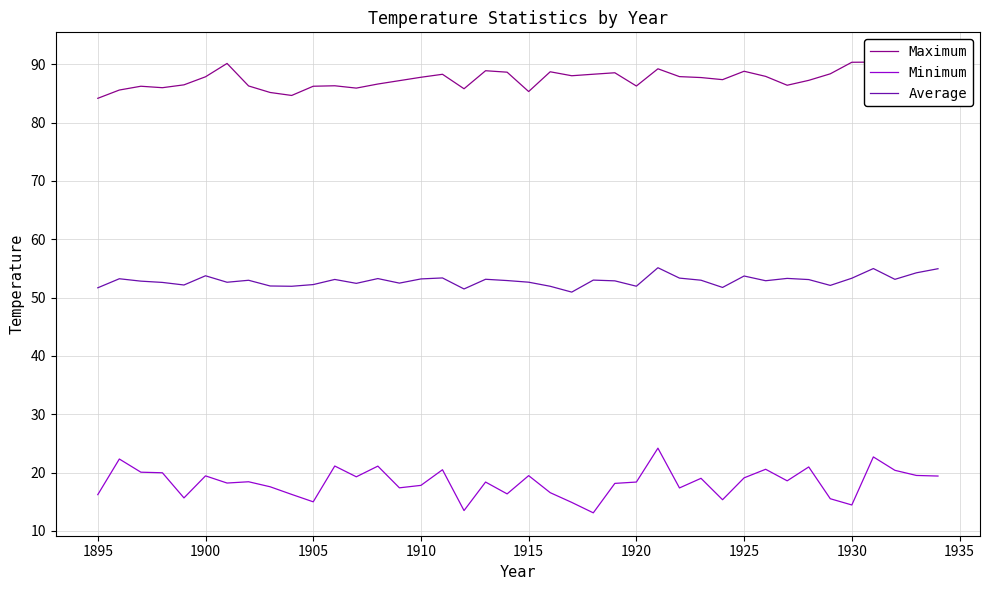

What is the value of the Minimum point at the 24th from the left?

13.1